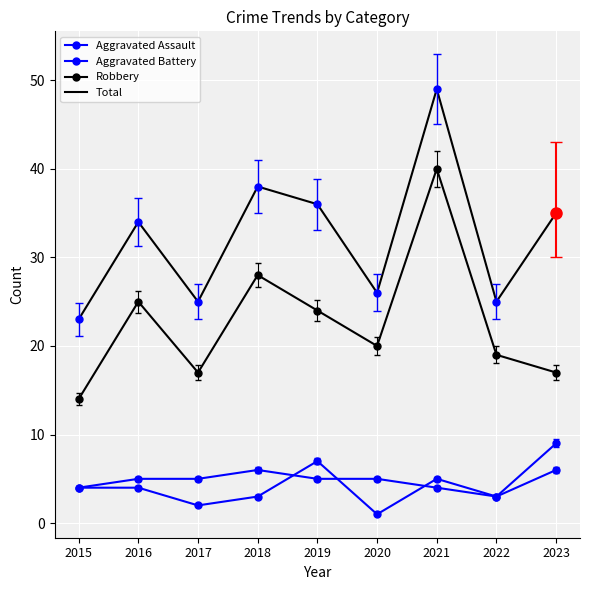

Reading left to right, what are all the values shown in this chart?

Aggravated Assault: 4	4	2	3	7	1	5	3	6
Aggravated Battery: 4	5	5	6	5	5	4	3	9
Robbery: 14	25	17	28	24	20	40	19	17
Total: 23	34	25	38	36	26	49	25	35